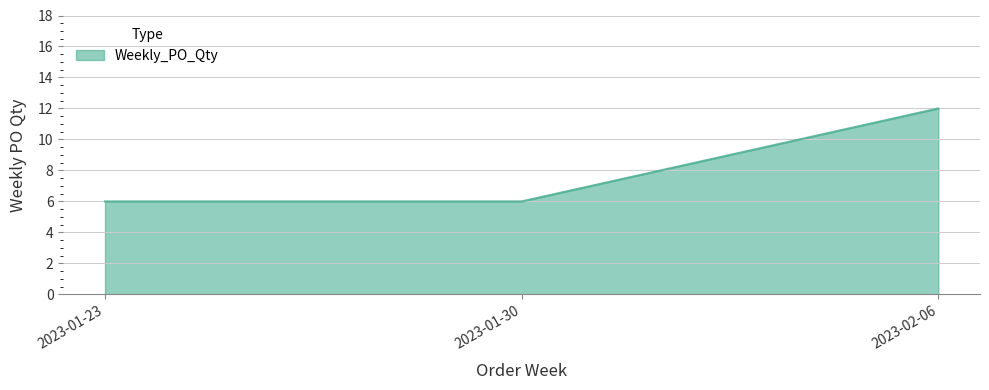

Reading right to left, extract all data points from this chart.

12	6	6